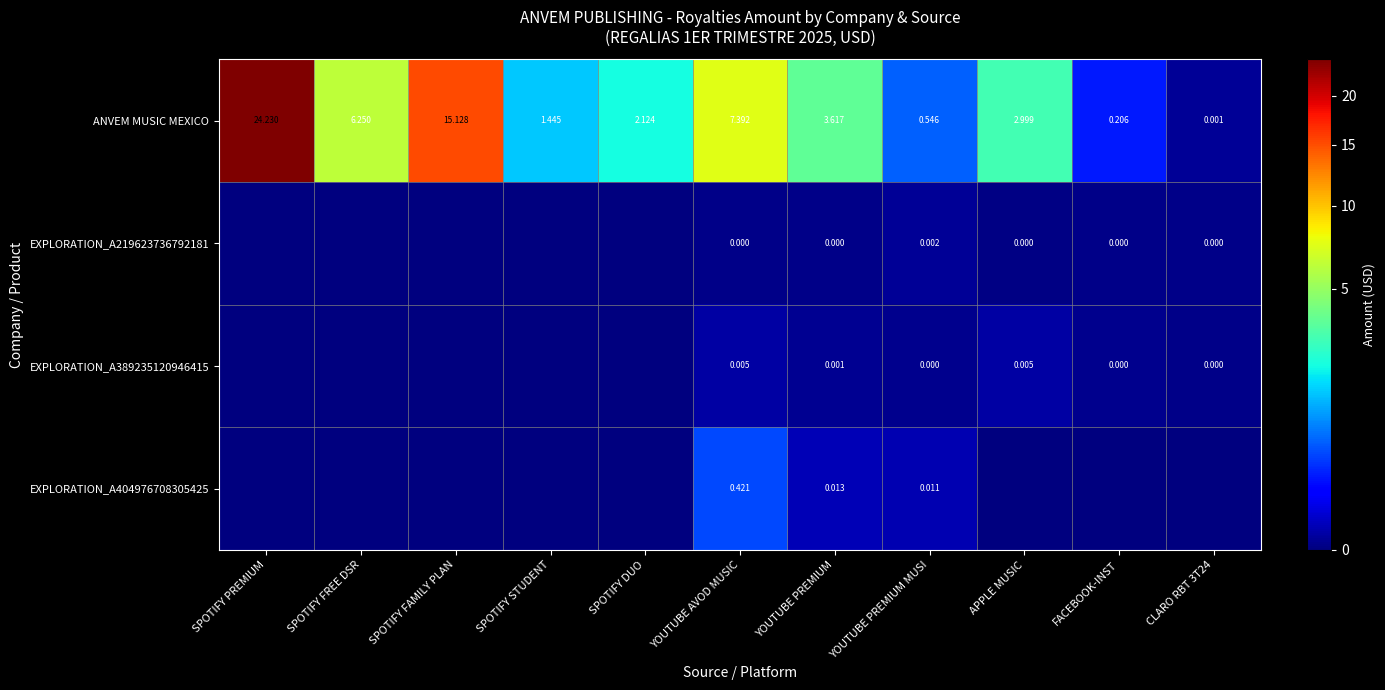

What is the difference between the highest and lowest values at SPOTIFY FAMILY PLAN?

15.1